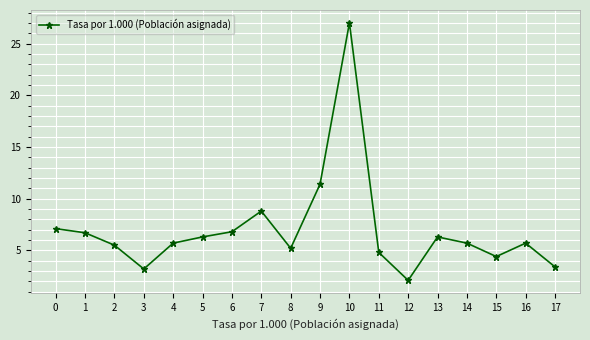

The chart shows a value of 4.8 at 11. True or false?

True